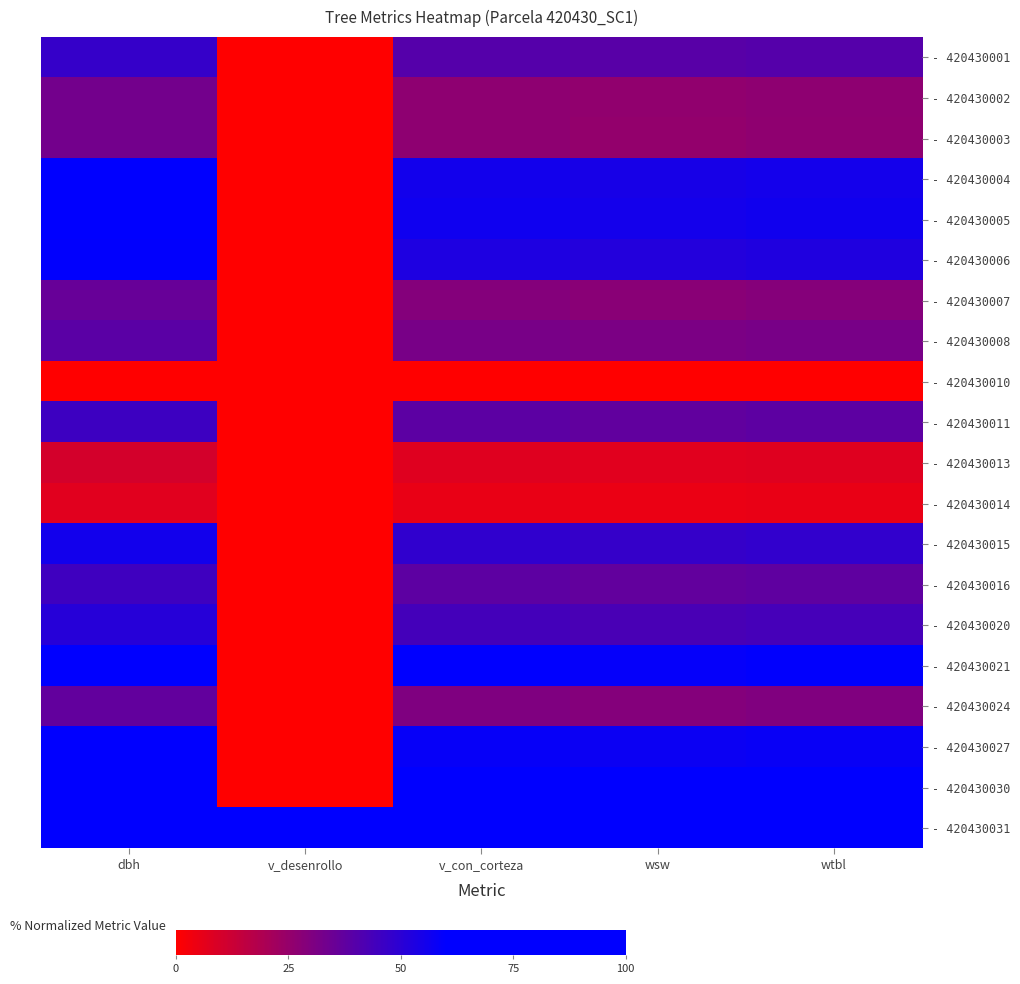

At which category is the sum across all series the highest?

dbh